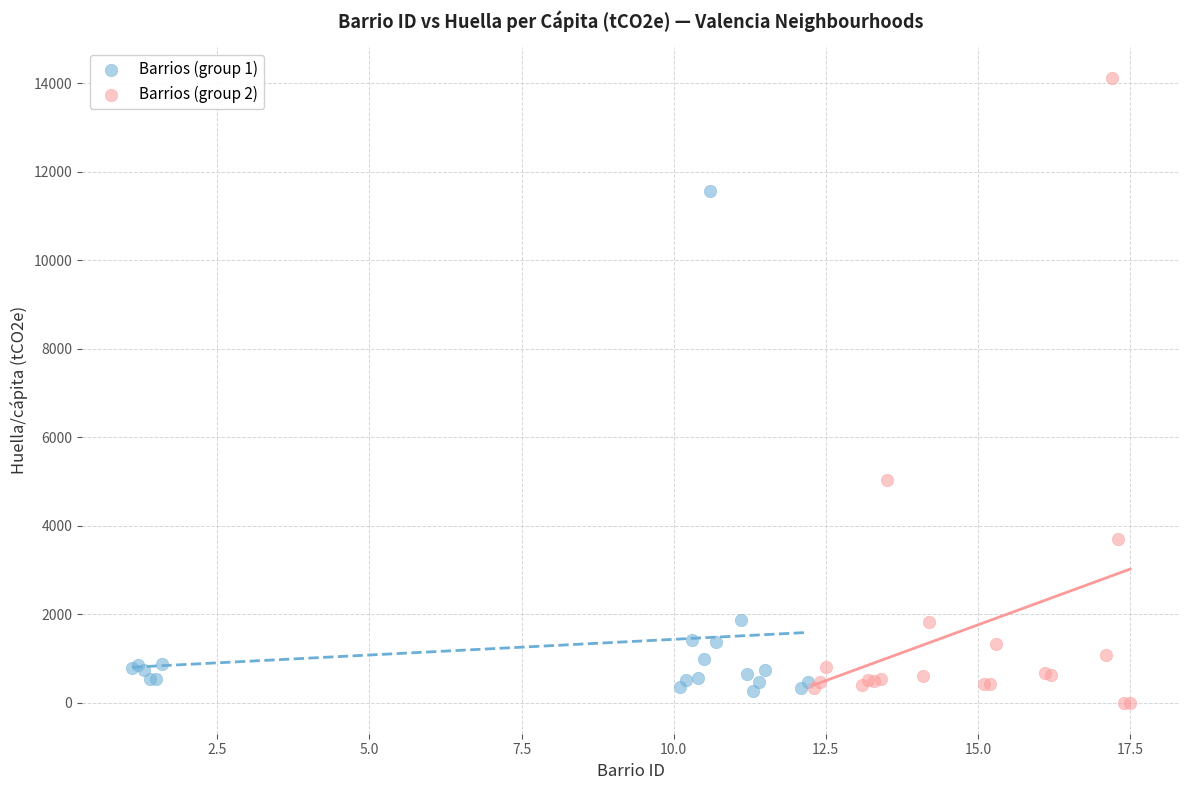

Which series has the widest spread of Y values?

Barrios (group 2)